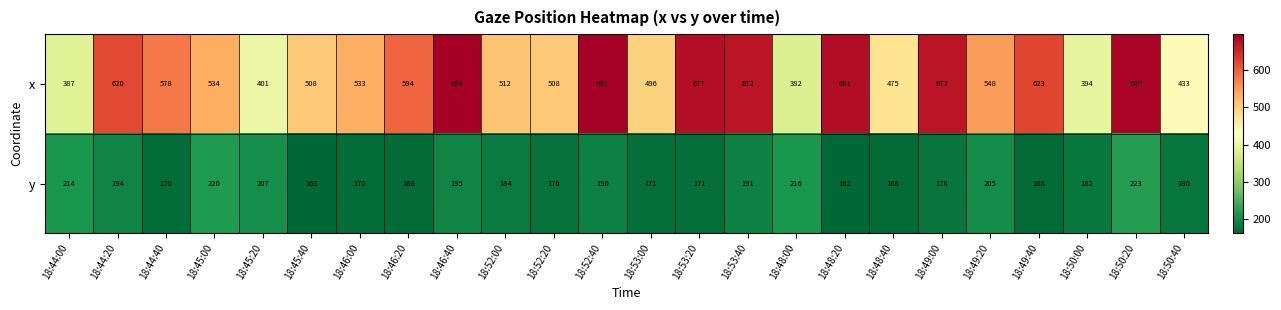

What is the average value of the x series?

554